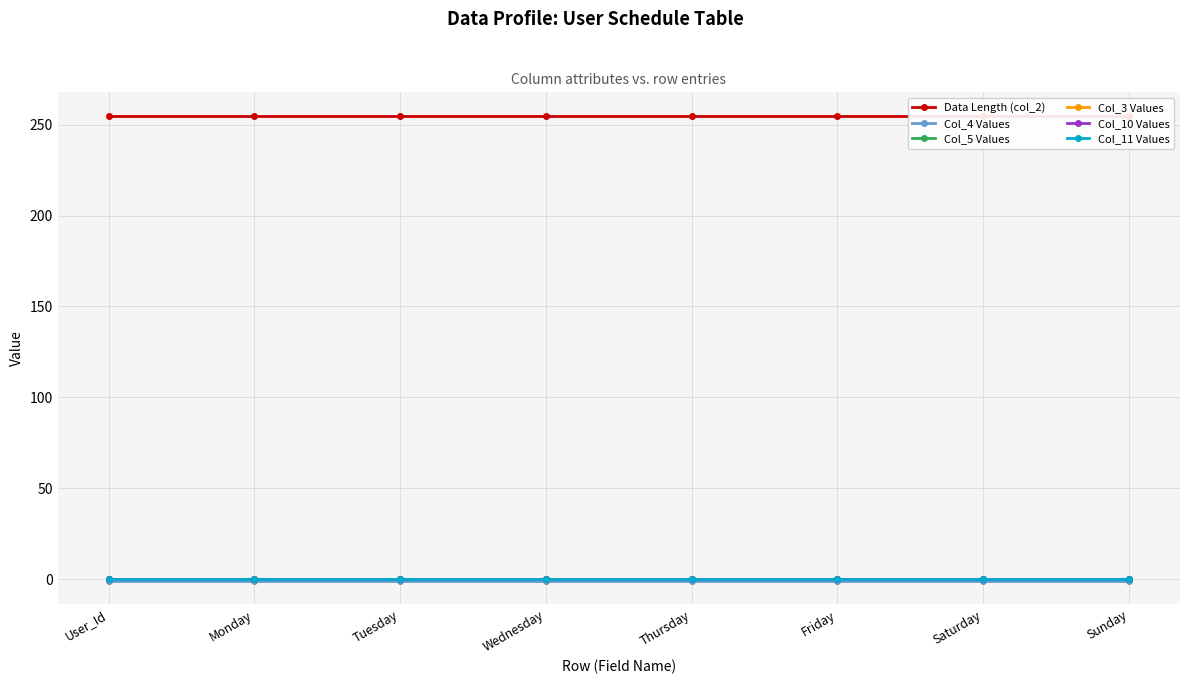

The Col_10 Values series shows 0 at Sunday. True or false?

True